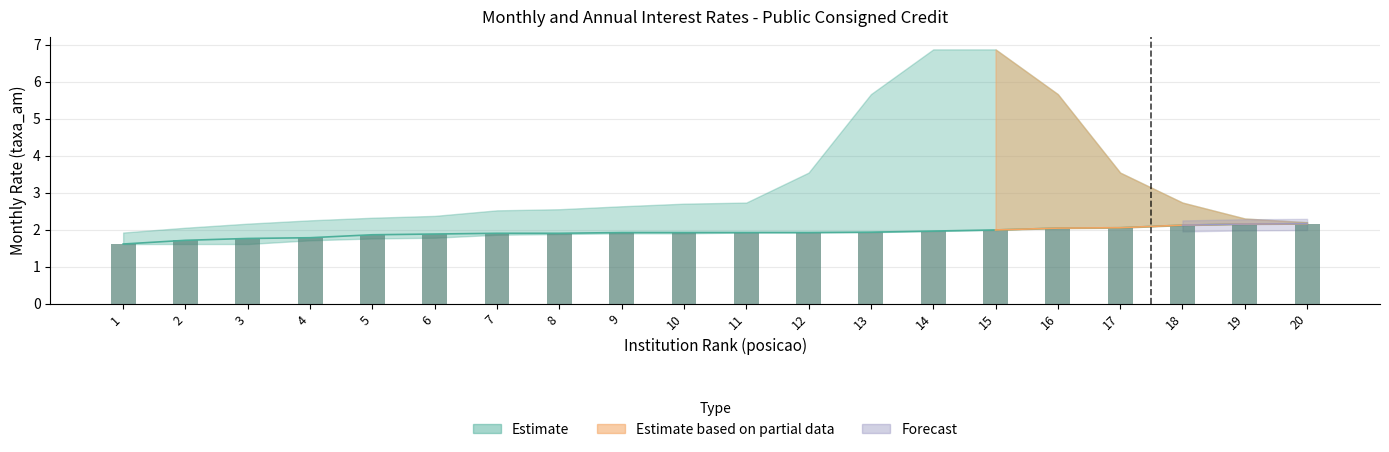

Reading left to right, what are all the values shown in this chart?

taxa_am: 1.6	1.7	1.8	1.8	1.9	1.9	1.9	1.9	1.9	1.9	1.9	1.9	1.9	2.0	2.0	2.0	2.0	2.1	2.1	2.2
taxa_aa: 1.6	1.7	1.8	1.8	1.9	1.9	1.9	1.9	1.9	1.9	1.9	1.9	1.9	2.0	2.0	2.0	2.0	2.1	2.1	2.2